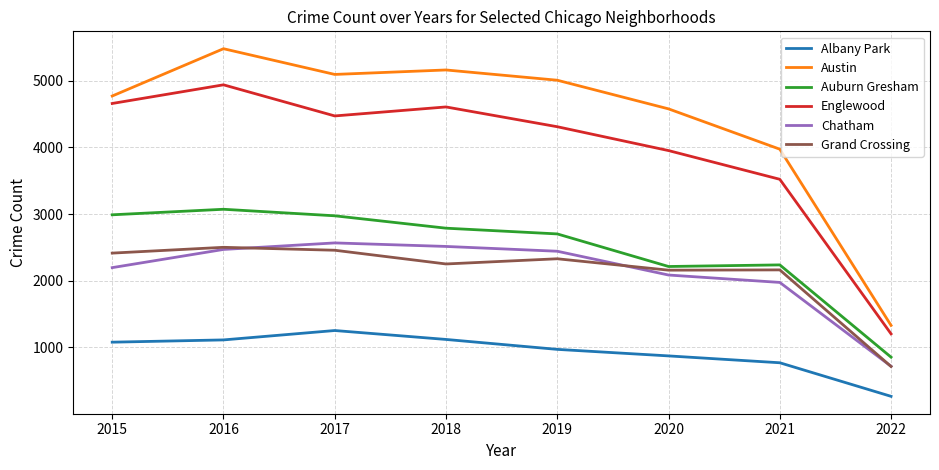

True or false: Englewood and Auburn Gresham intersect in this chart.

False